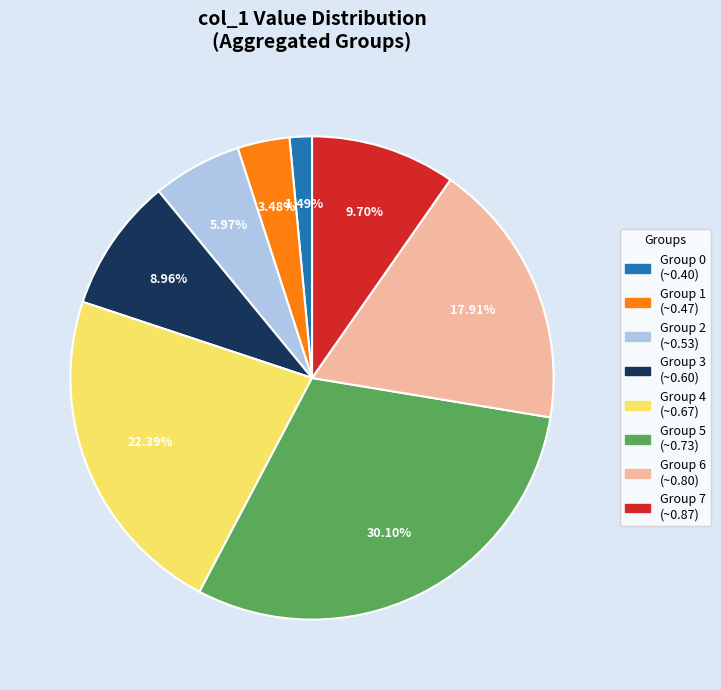

Is there a majority slice in this chart?

No